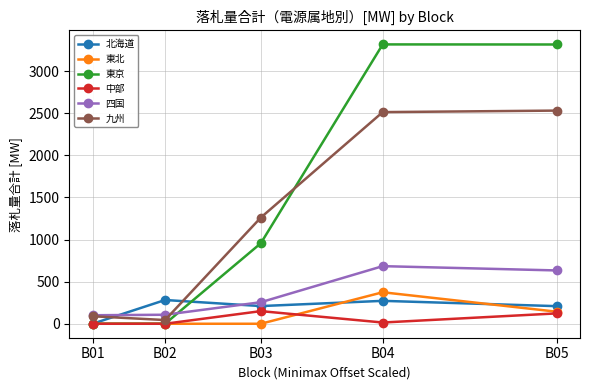

What is the difference between the maximum and minimum values in the 東京 series?

3316.9